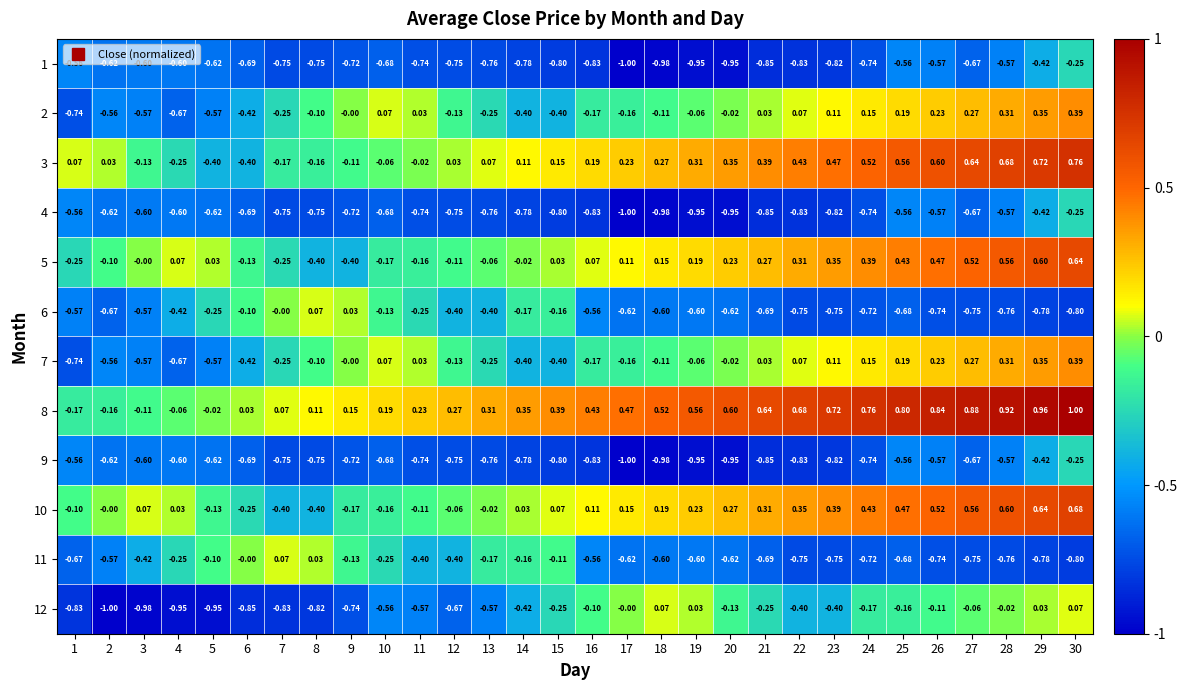

Is the value of 7 at 4 greater than the value of 11 at 15?

No